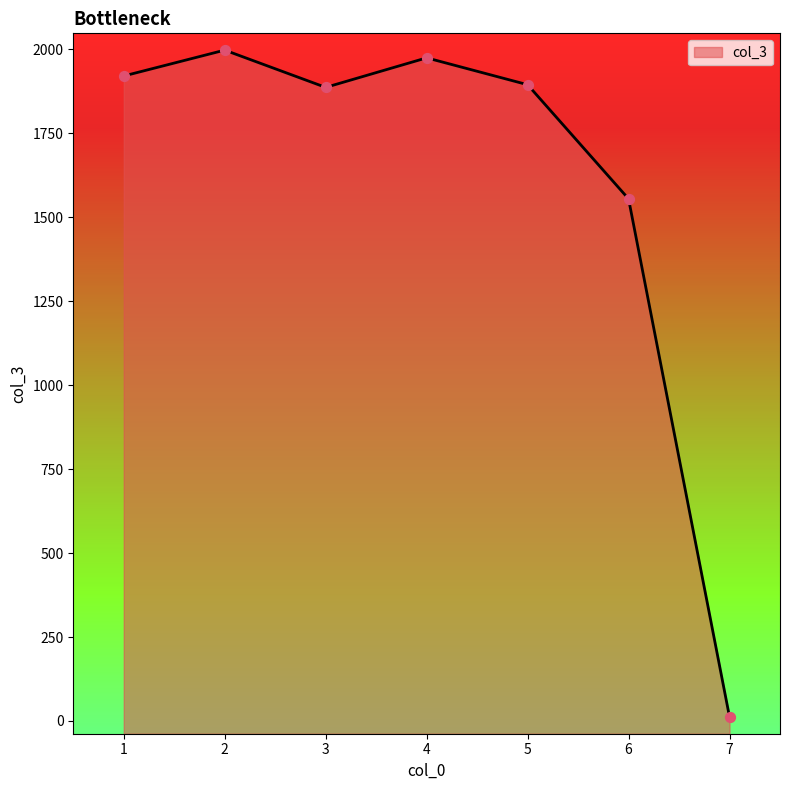

What is the change in value from 2 to 6?

-443